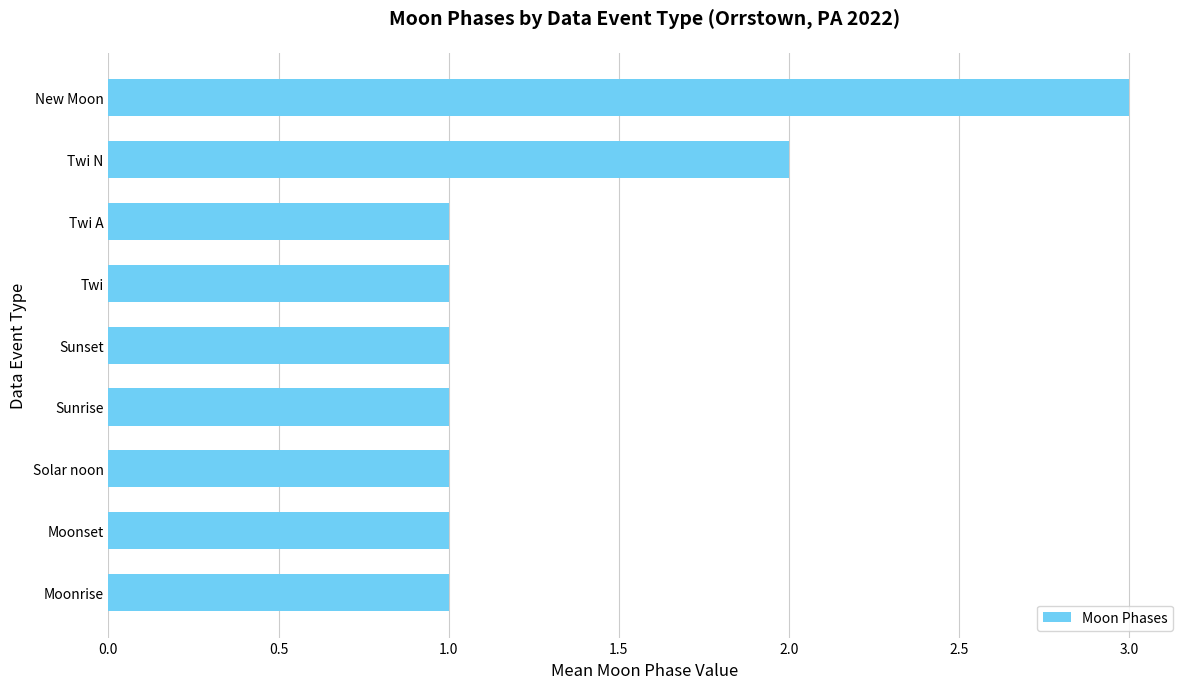

Reading top to bottom, transcribe all the data shown in this chart.

New Moon=3	Twi N=2	Twi A=1	Twi=1	Sunset=1	Sunrise=1	Solar noon=1	Moonset=1	Moonrise=1